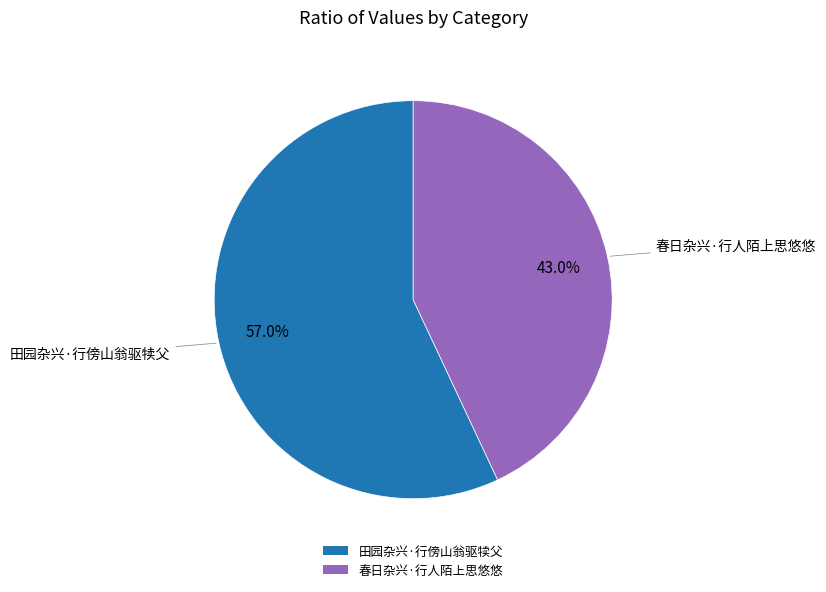

Is 田园杂兴·行傍山翁驱犊父 the majority of the pie?

Yes